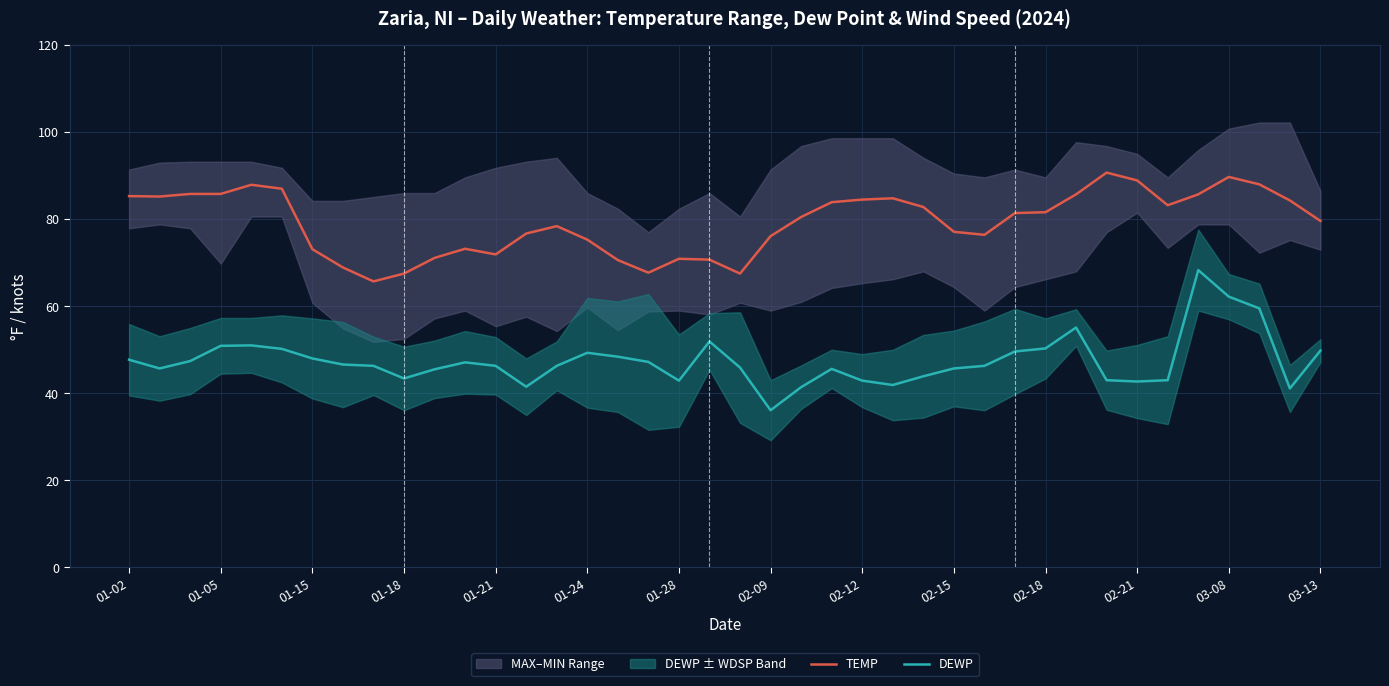

True or false: DEWP and TEMP intersect in this chart.

False